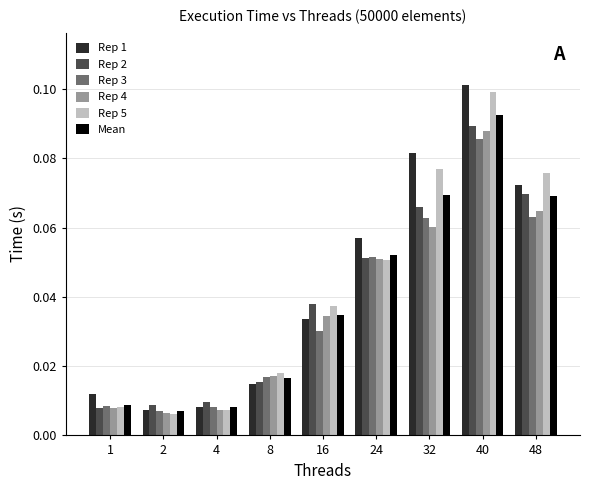

What is the total value across all series at 24?

0.3